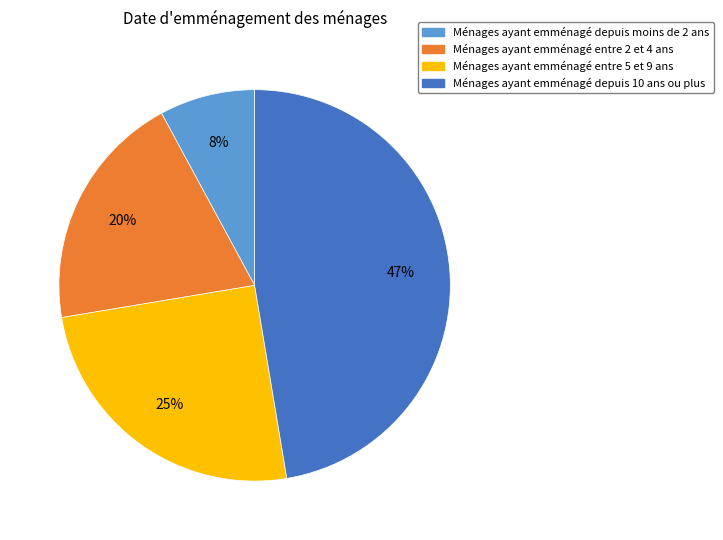

To the nearest percent, what is the difference between the largest and smallest slice percentages?

39%